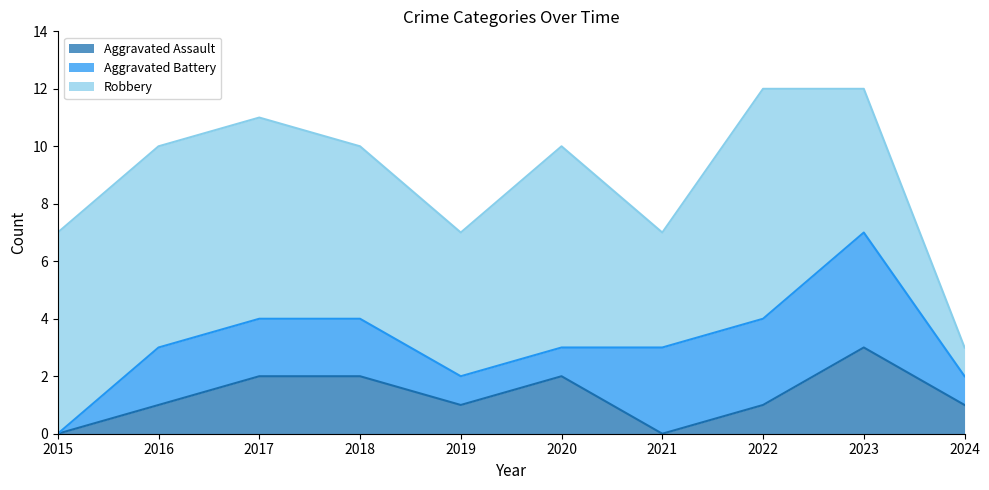

At which label does Robbery first exceed 7?

2022